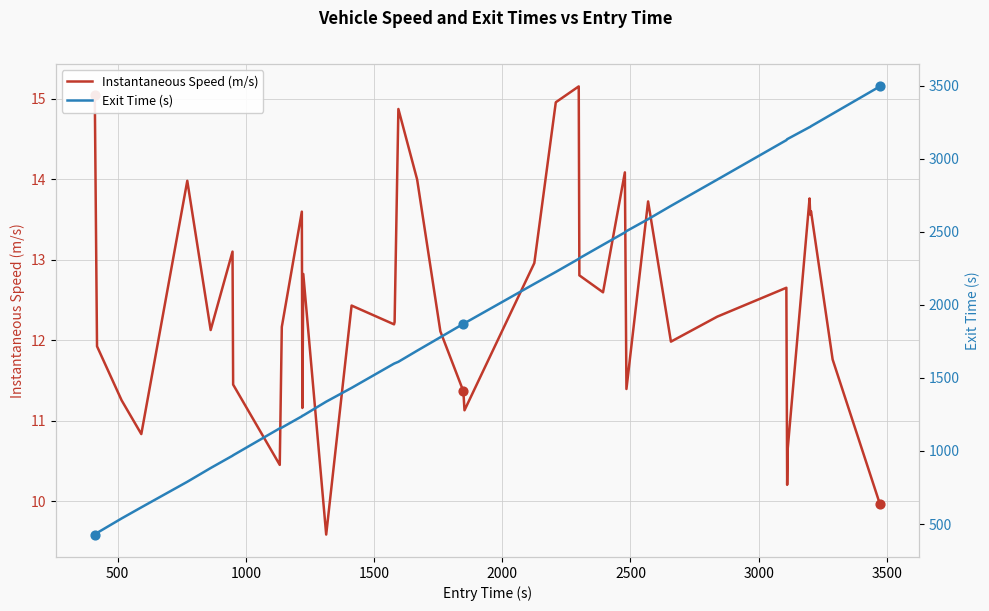

At how many categories does at least one series exceed 551?

37